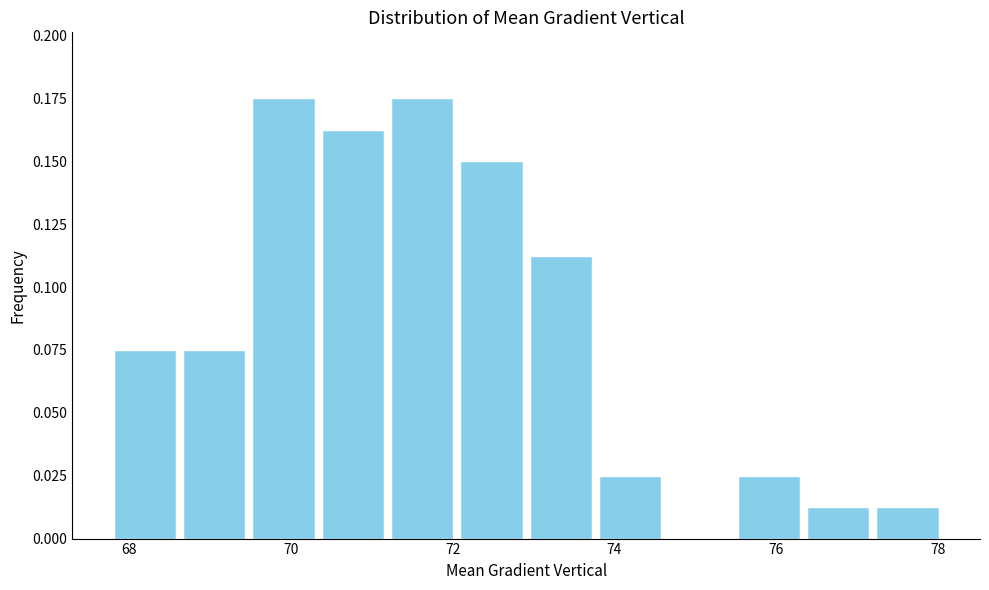

Reading left to right, transcribe this chart: for each bar, give the range it covers on the x-axis and its height. Neither the bar edges nor the heights are printed on the chart, so give them approximately, as read against the axes.

67.8 to 68.6: 0.075
68.6 to 69.4: 0.075
69.4 to 70.4: 0.175
70.4 to 71.2: 0.165
71.2 to 72.0: 0.175
72.0 to 73.0: 0.150
73.0 to 73.8: 0.115
73.8 to 74.6: 0.025
74.6 to 75.4: 0
75.4 to 76.4: 0.025
76.4 to 77.2: 0.015
77.2 to 78.0: 0.015